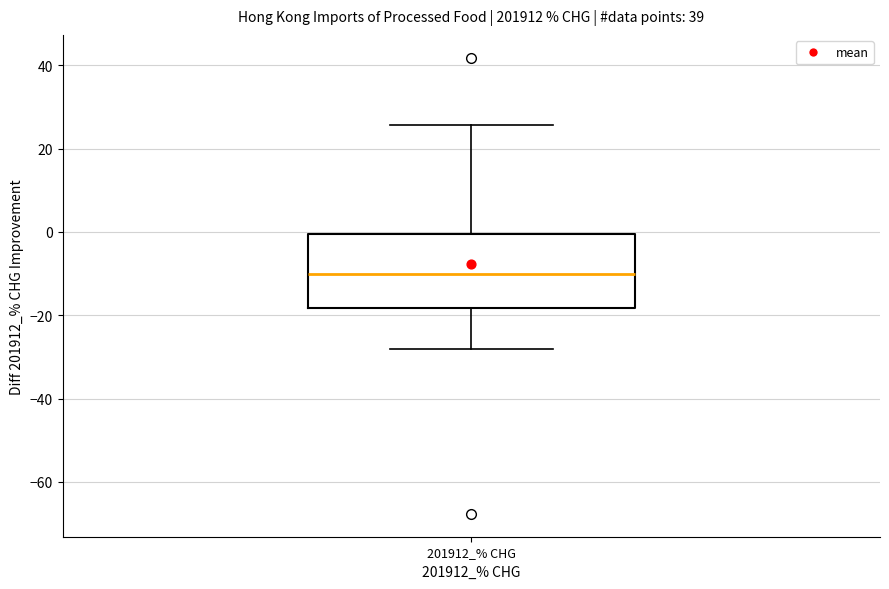

Read this box plot against the y-axis: the position of the median line, the range covered by the box, and the ends of both whiskers. The values are not printed on the chart, so give them approximately, as read against the axis.

median -10, box -18 to 0, whiskers -28 to 26